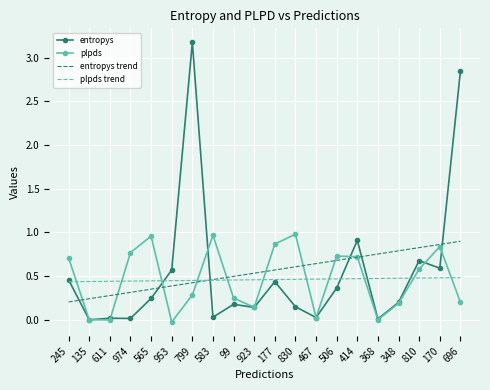

Which category has the highest value in the entropys trend series?

696